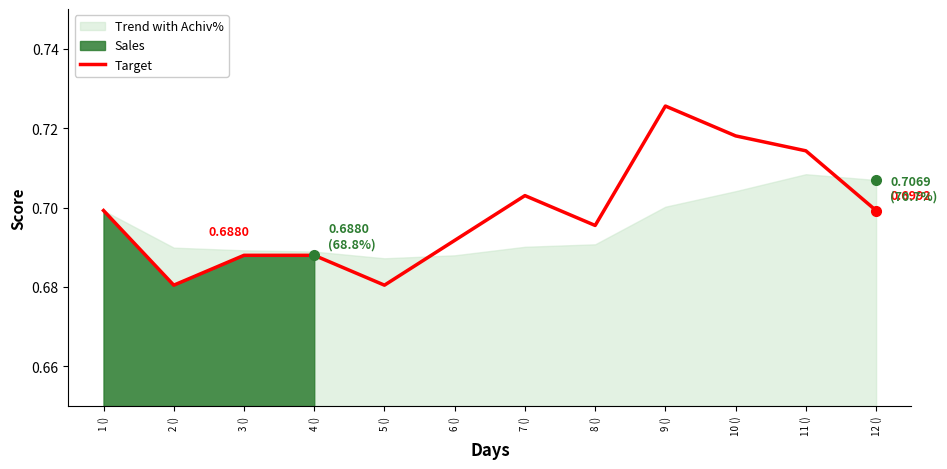

What position from the right is 8 ()?

5